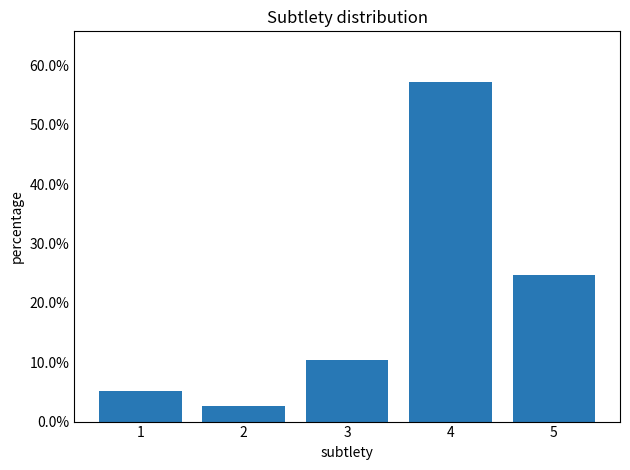

Rank the categories by value from lowest to highest.

2, 1, 3, 5, 4